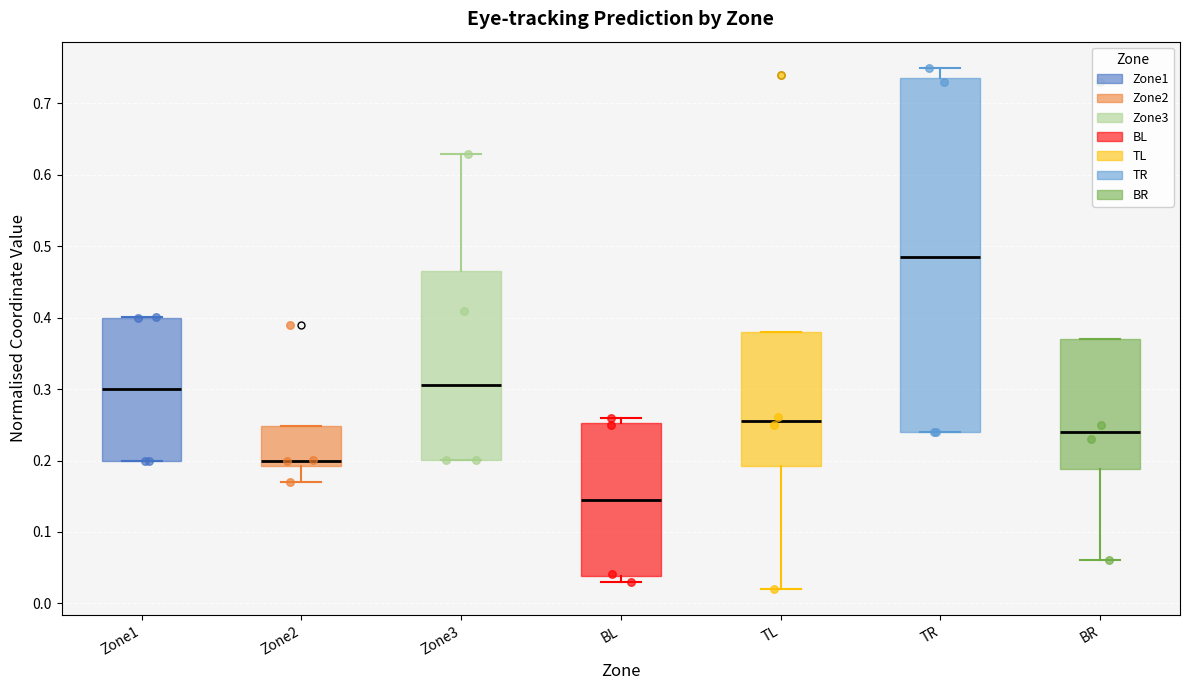

Where is the lower edge of the box for Zone2 on the y-axis? The values are not printed on the chart, so give them approximately, as read against the axis.

0.19